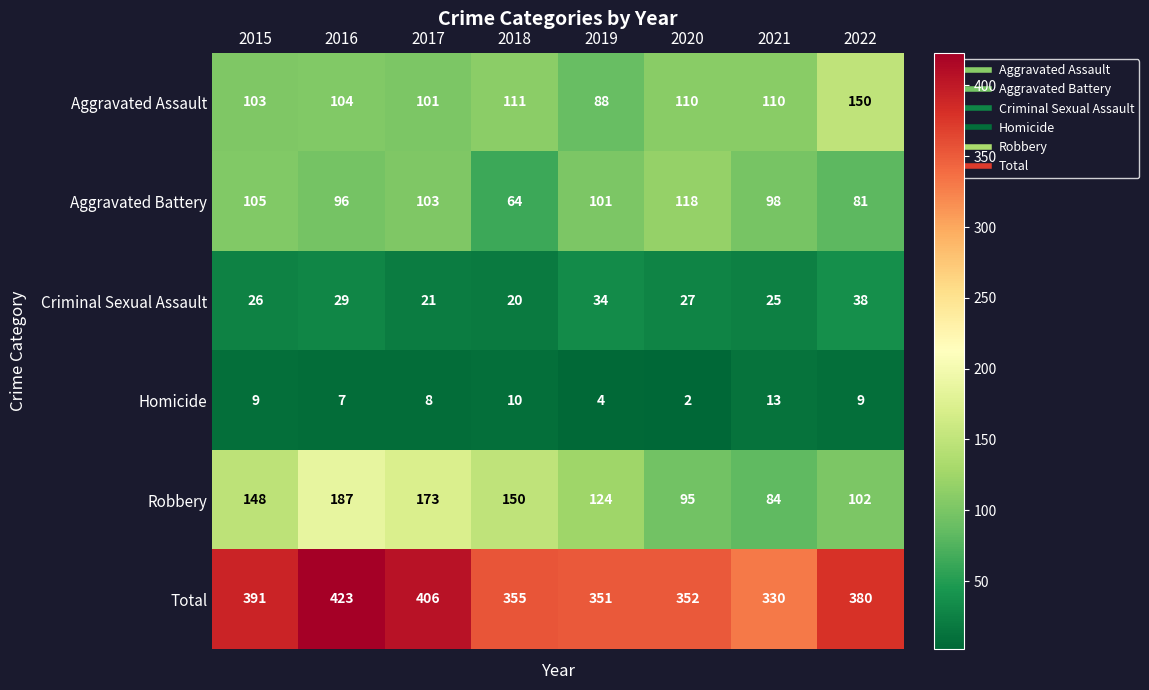

At how many categories does at least one series exceed 264?

8